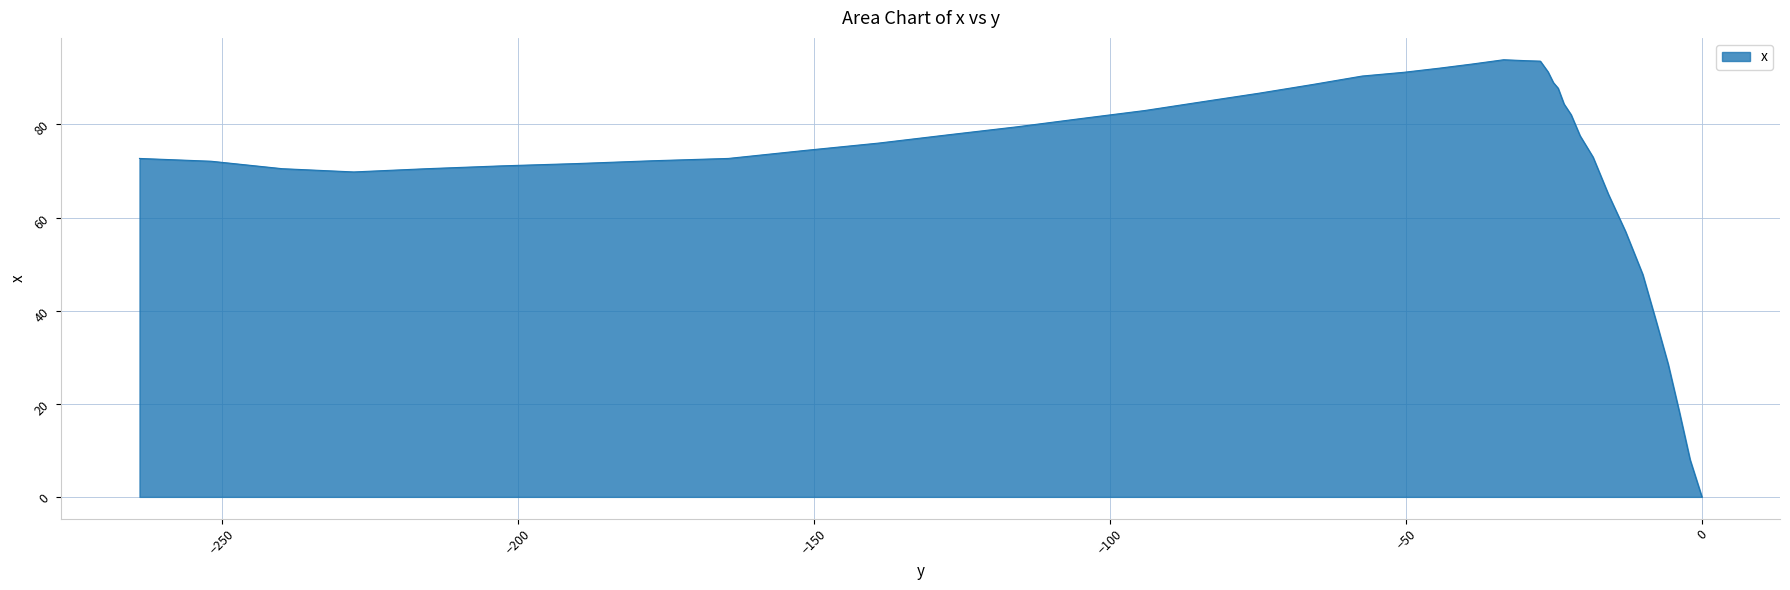

At which label is the value closest to 46?

−50